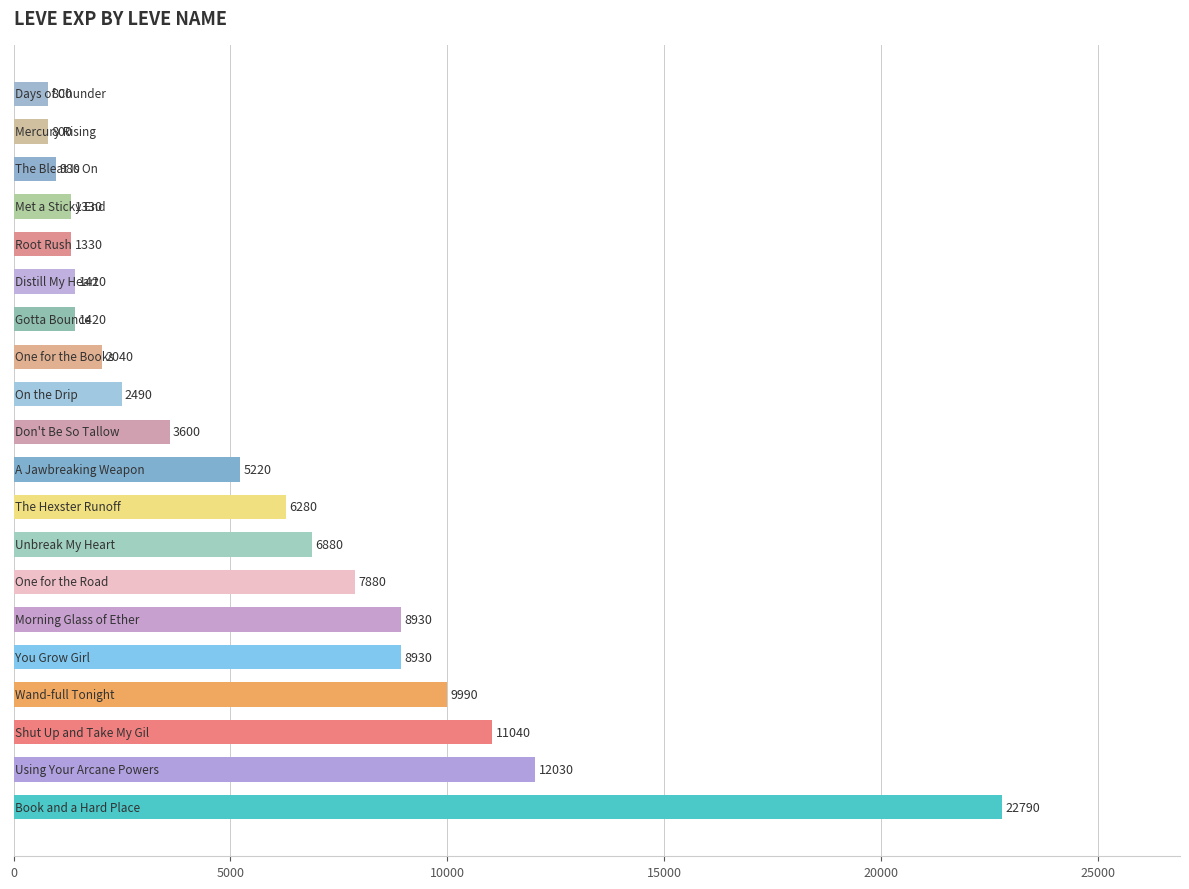

What is the smallest value displayed?

800